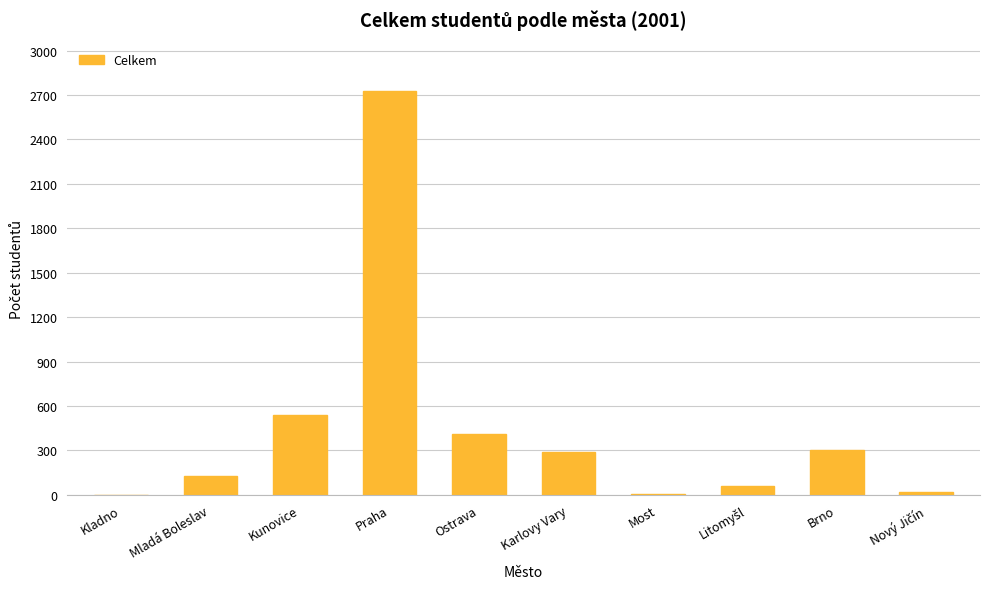

The value at Brno is 303. True or false?

True